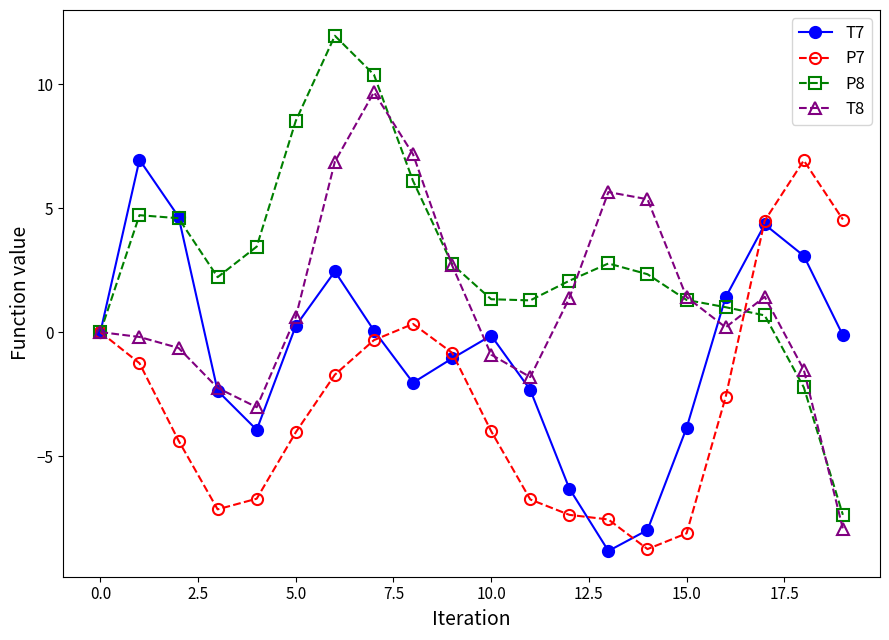

List the series in order of their overall mean, lowest first.

P7, T7, T8, P8